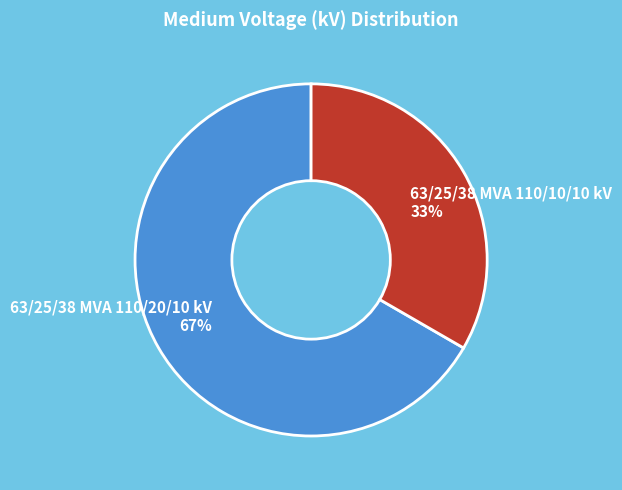

How many segments does this pie chart have?

2